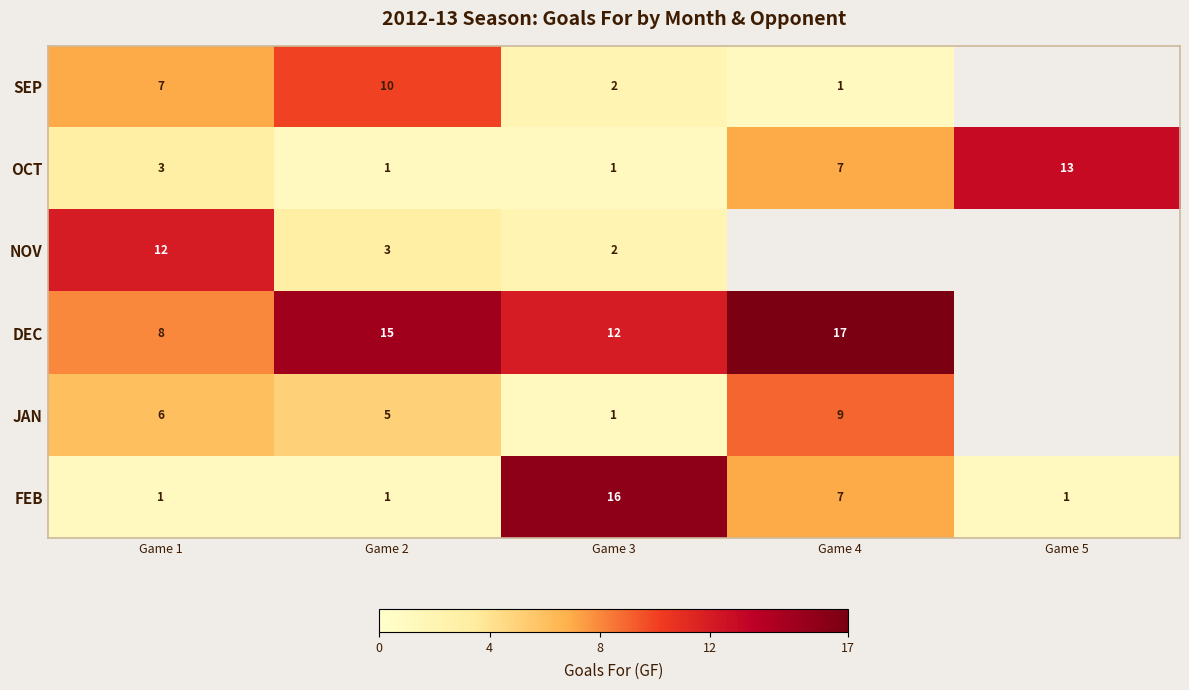

The value of OCT at Game 3 is 1.5. True or false?

False